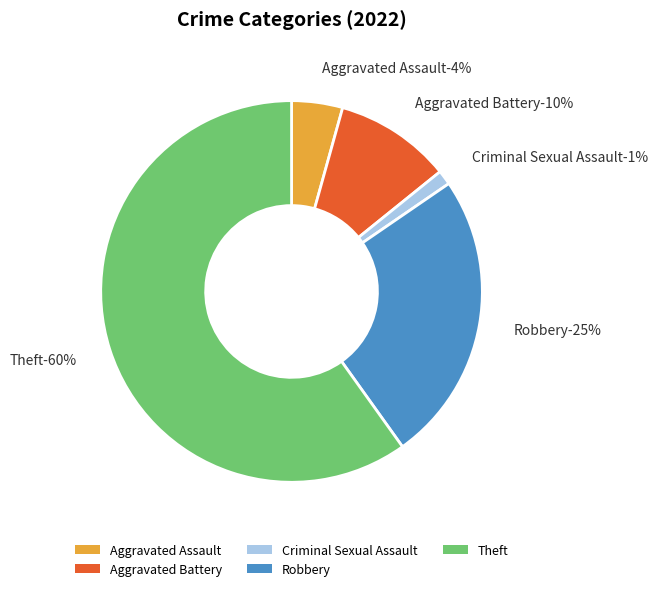

To the nearest percent, what is the combined percentage of Homicide and Theft?

60%